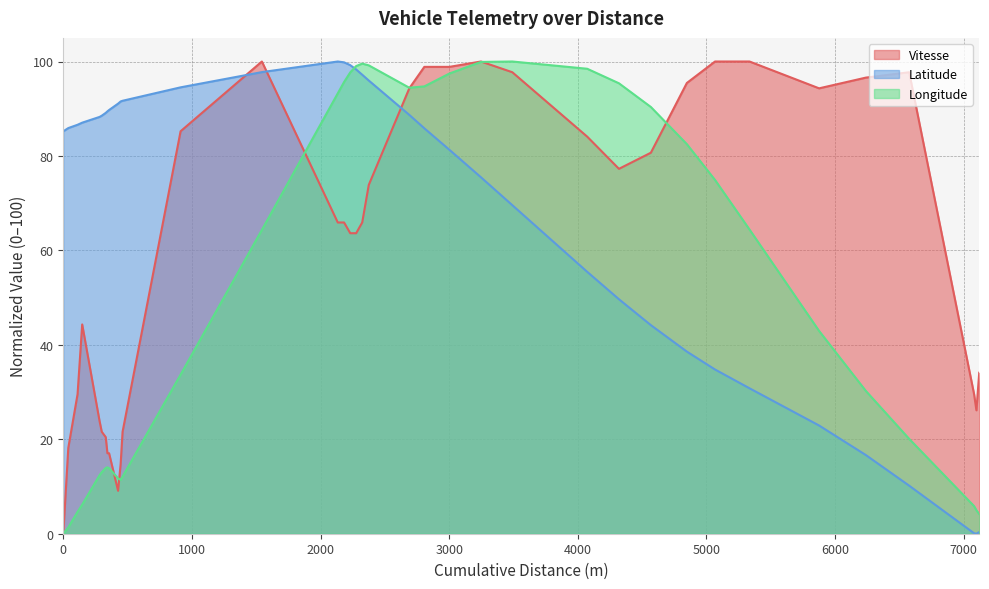

List the series in order of their overall mean, lowest first.

Longitude, Vitesse, Latitude